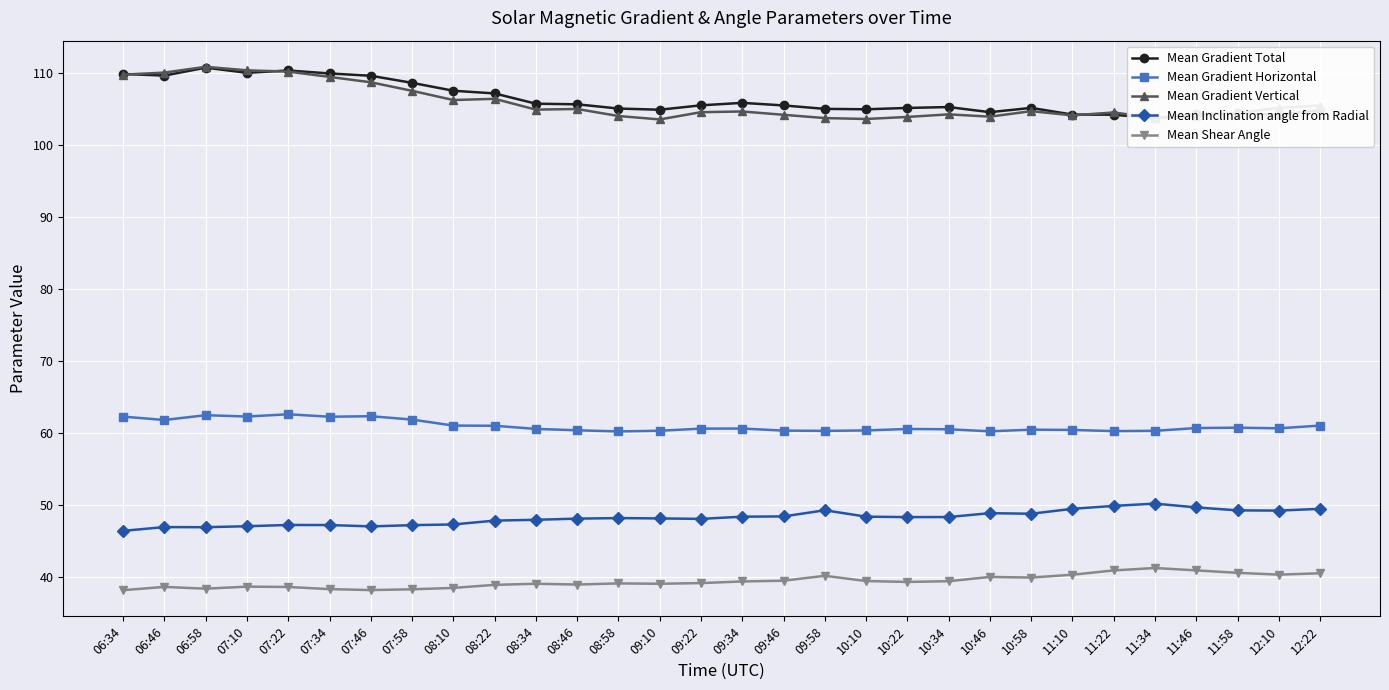

Count the number of categories in the chart.

30